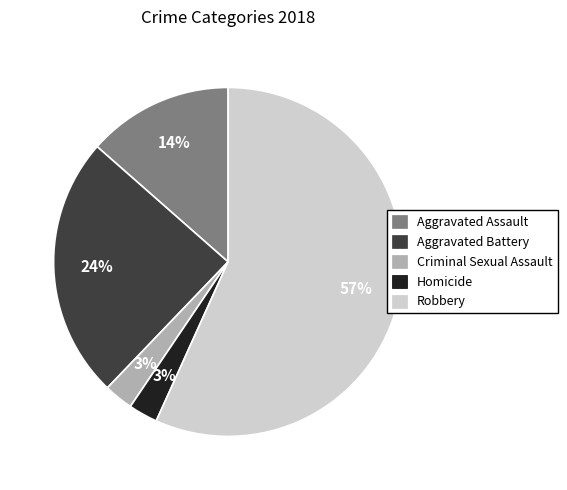

Is it true that Aggravated Assault is 14% of the pie?

True